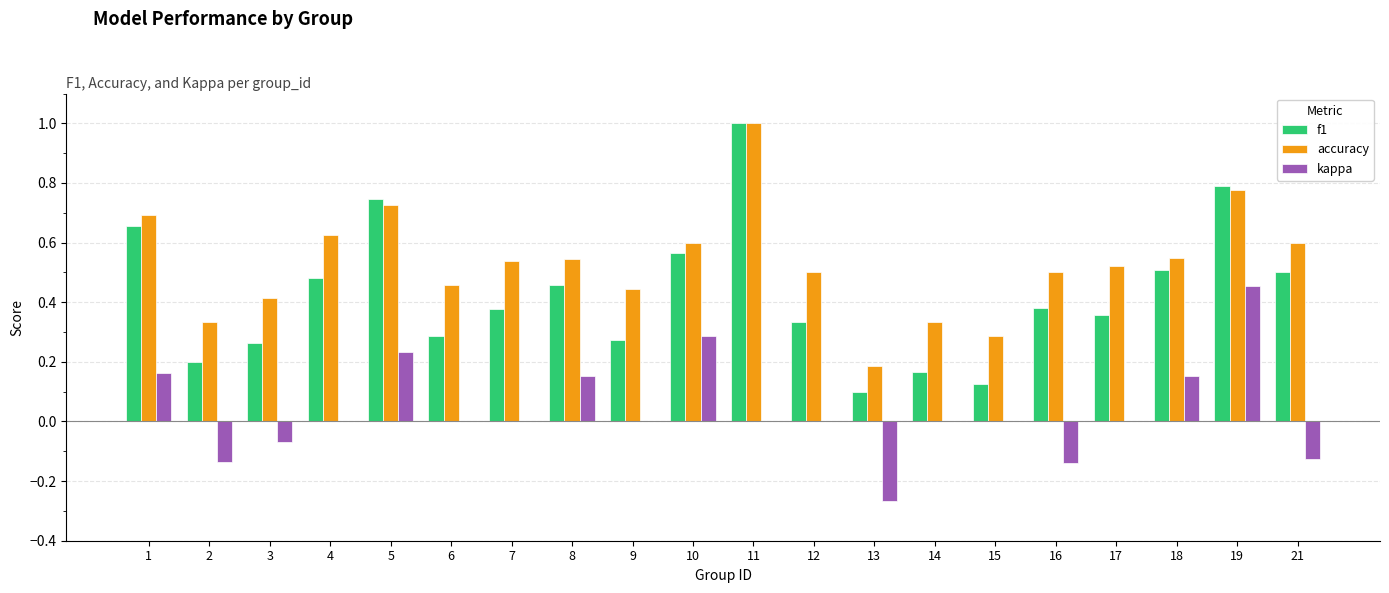

Which label corresponds to the largest value in the chart?

11